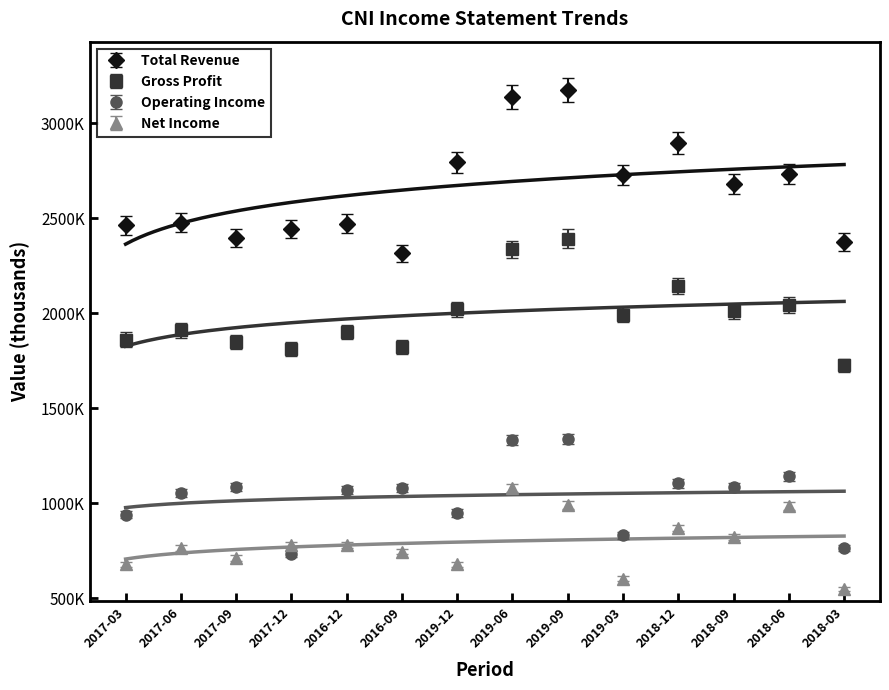

What is the spread (max minus min) of values at 2018-12?

2028300